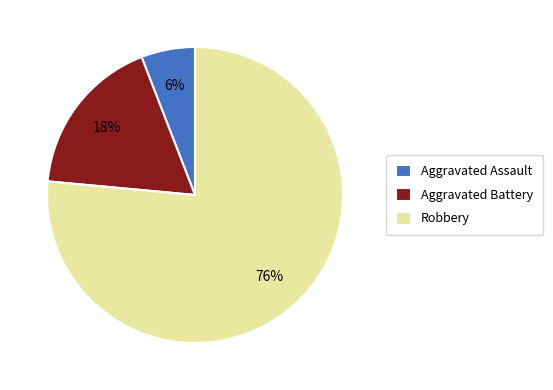

Is the sum of Aggravated Battery and Aggravated Assault greater than half?

No